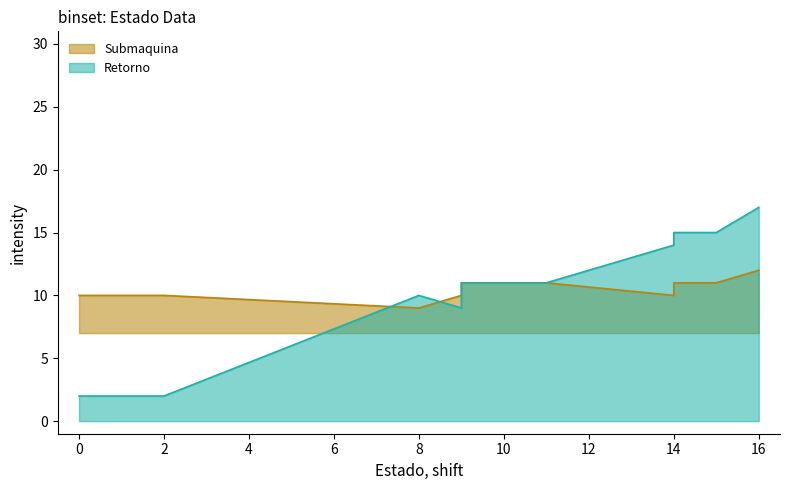

Where is the first local maximum for Retorno?

8